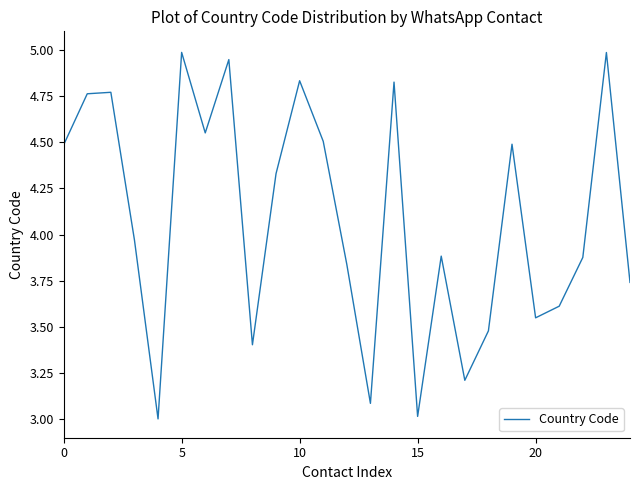

What is the difference between the maximum and minimum values?

2.0